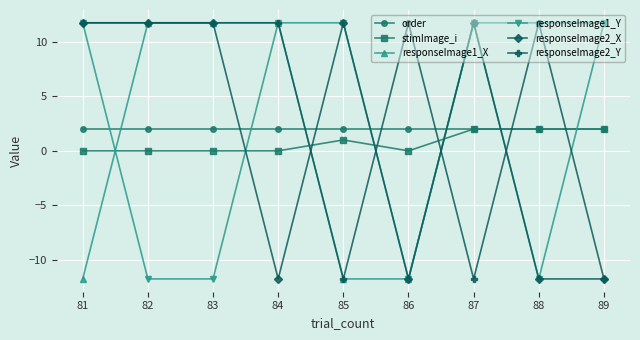

True or false: responseImage2_Y has a value of 11.7 at 81.

True